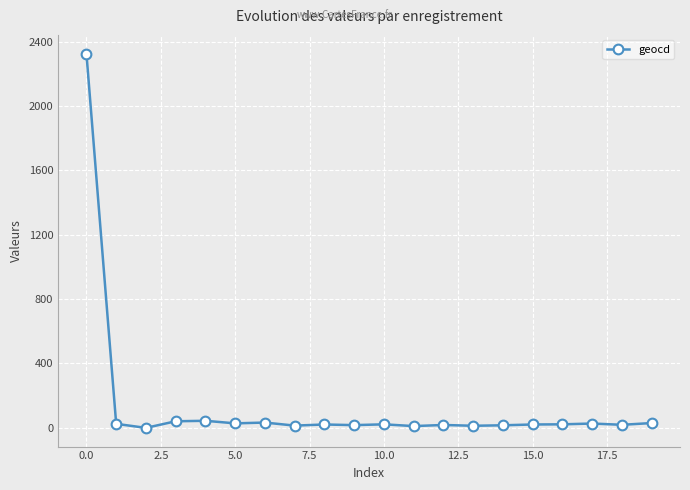

What is the maximum value shown in the chart?

2325